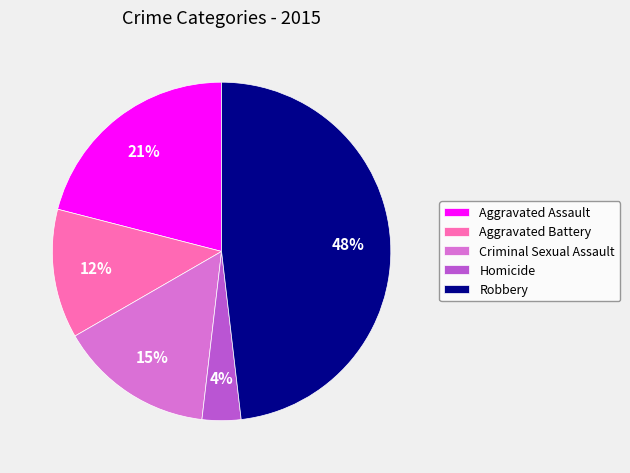

To the nearest percent, what portion does Aggravated Assault represent?

21%